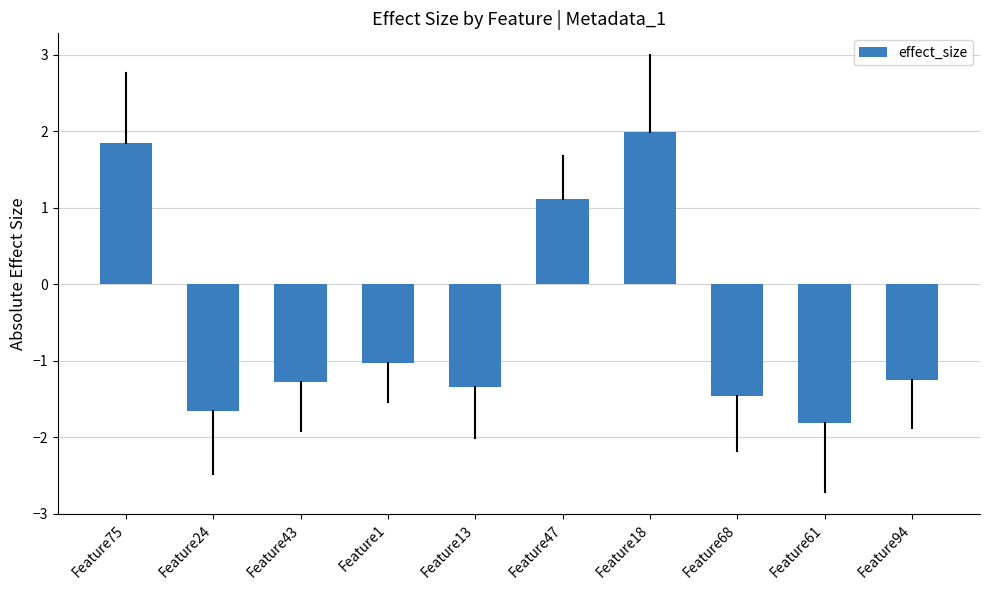

How many bars are there in total?

10